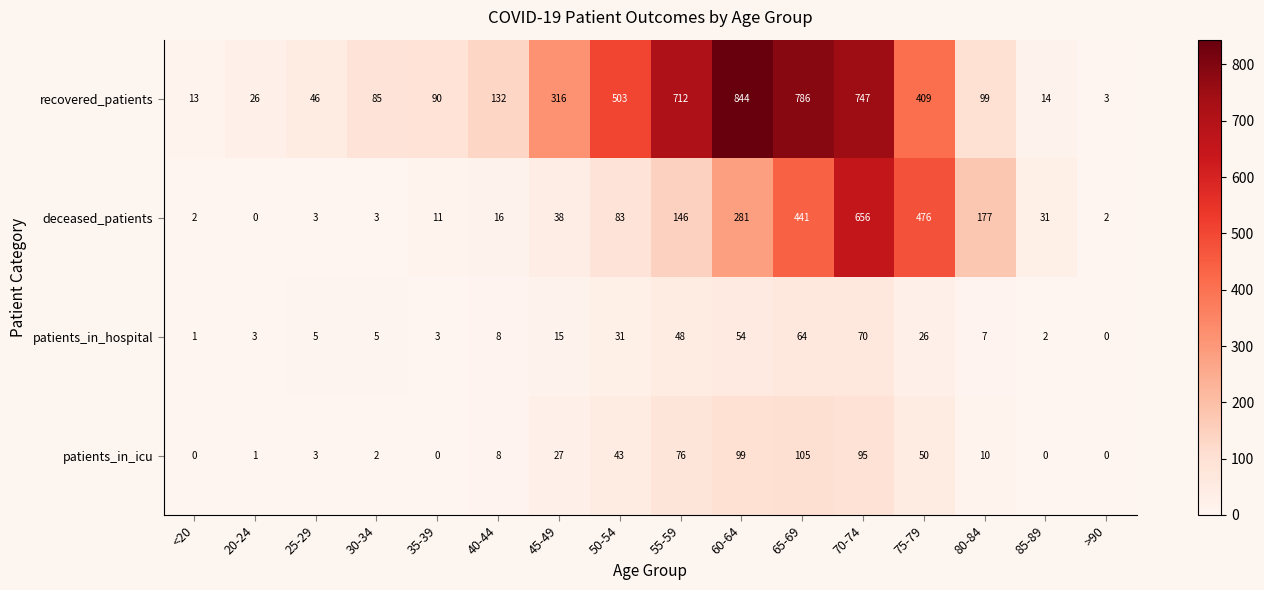

The value of deceased_patients at 50-54 is 83. True or false?

True